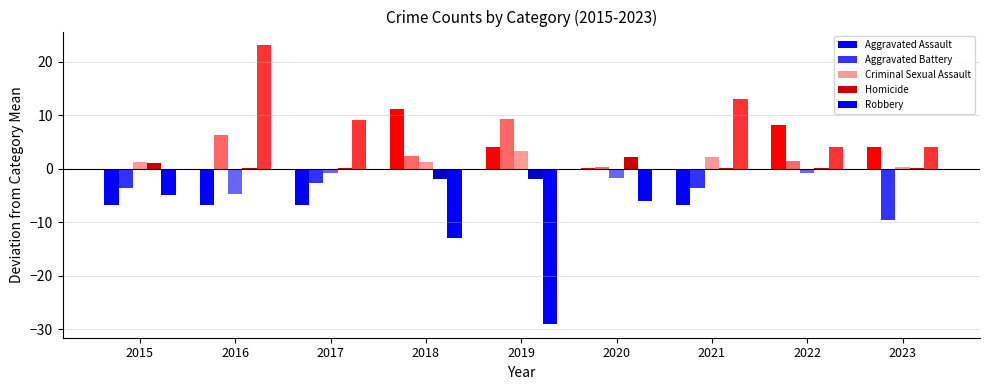

Rank the series by their maximum value, from lowest to highest.

Homicide, Criminal Sexual Assault, Aggravated Battery, Aggravated Assault, Robbery